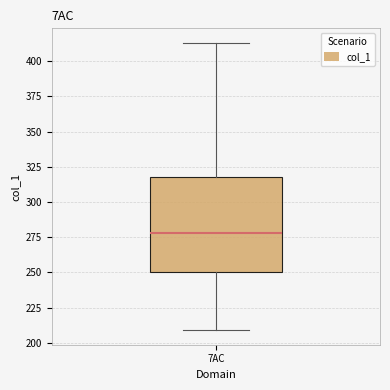

Read this box plot against the y-axis: the position of the median line, the range covered by the box, and the ends of both whiskers. The values are not printed on the chart, so give them approximately, as read against the axis.

median 280, box 250 to 315, whiskers 210 to 415